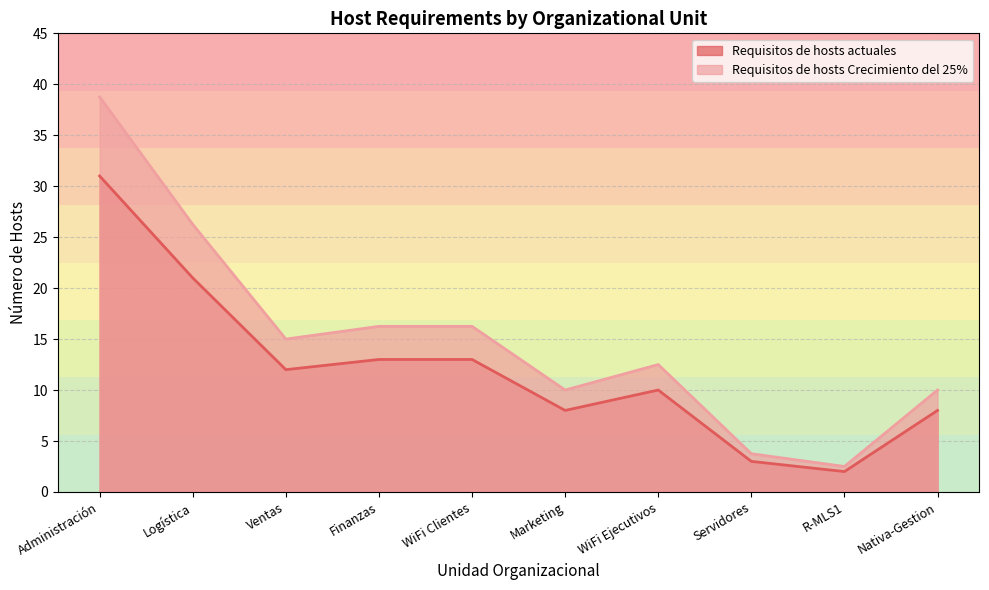

The value of Requisitos de hosts actuales at Ventas is 3.3. True or false?

False